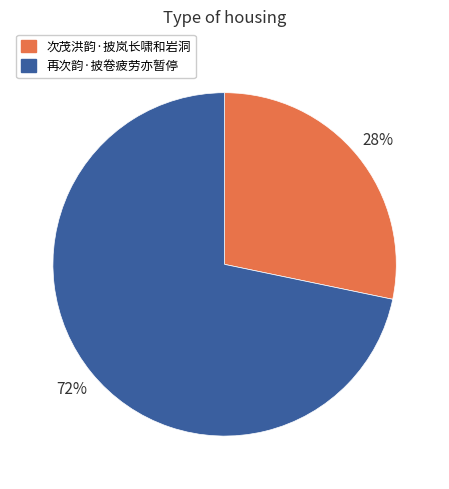

To the nearest percent, what portion does 次茂洪韵·披岚长啸和岩洞 represent?

28%